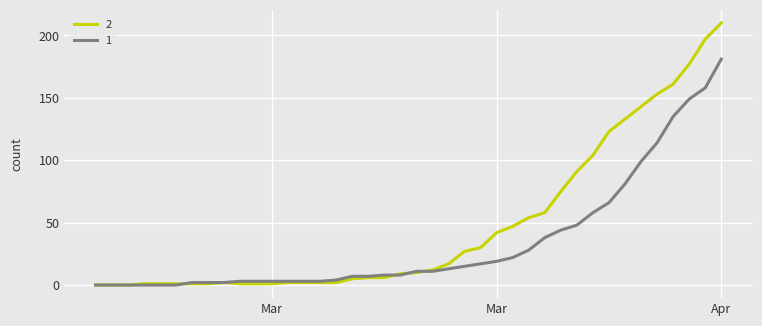

Rank the series by their average value, from highest to lowest.

2, 1